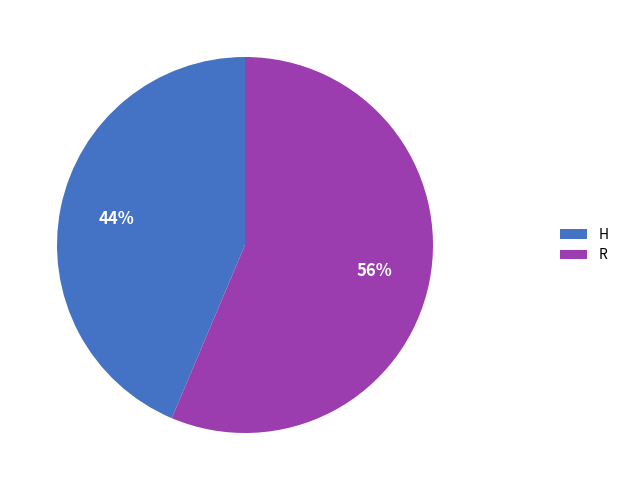

The R slice represents 56% of the pie. True or false?

True